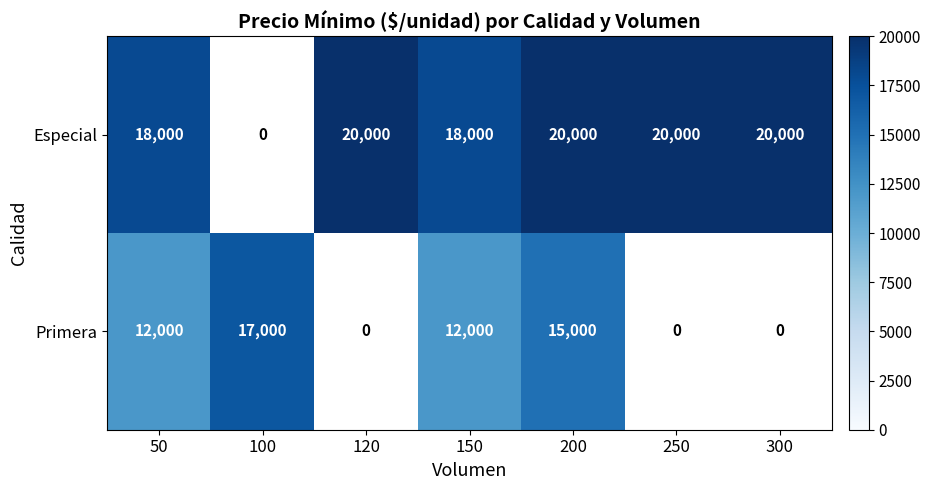

What is the greatest value displayed?

20000.0